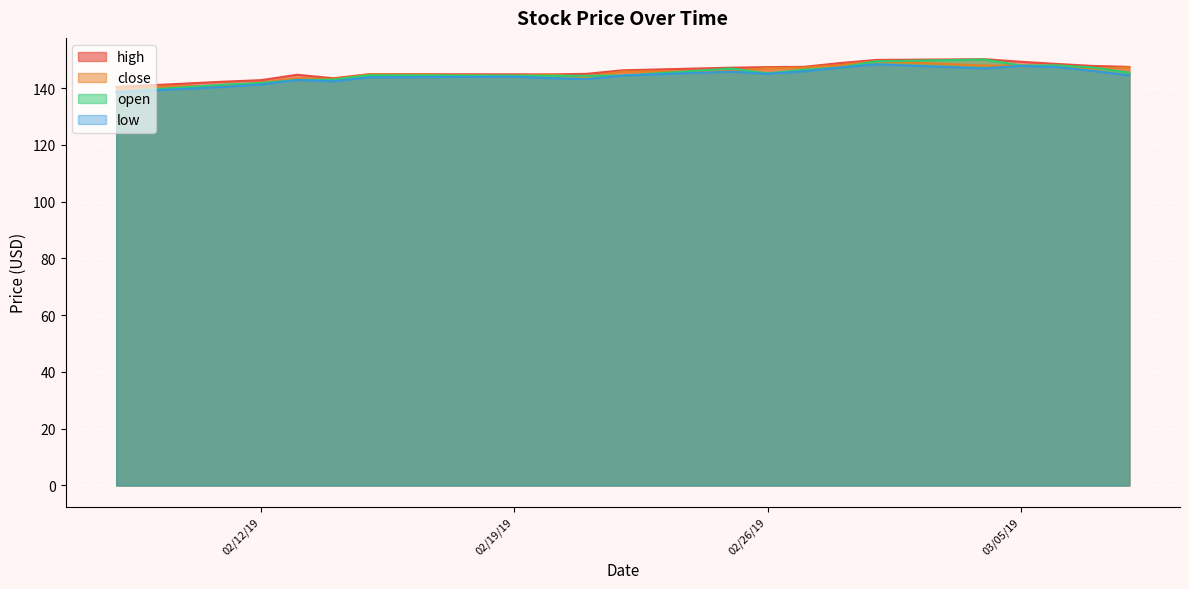

After their last crossing, which series has the higher values: open or close?

close